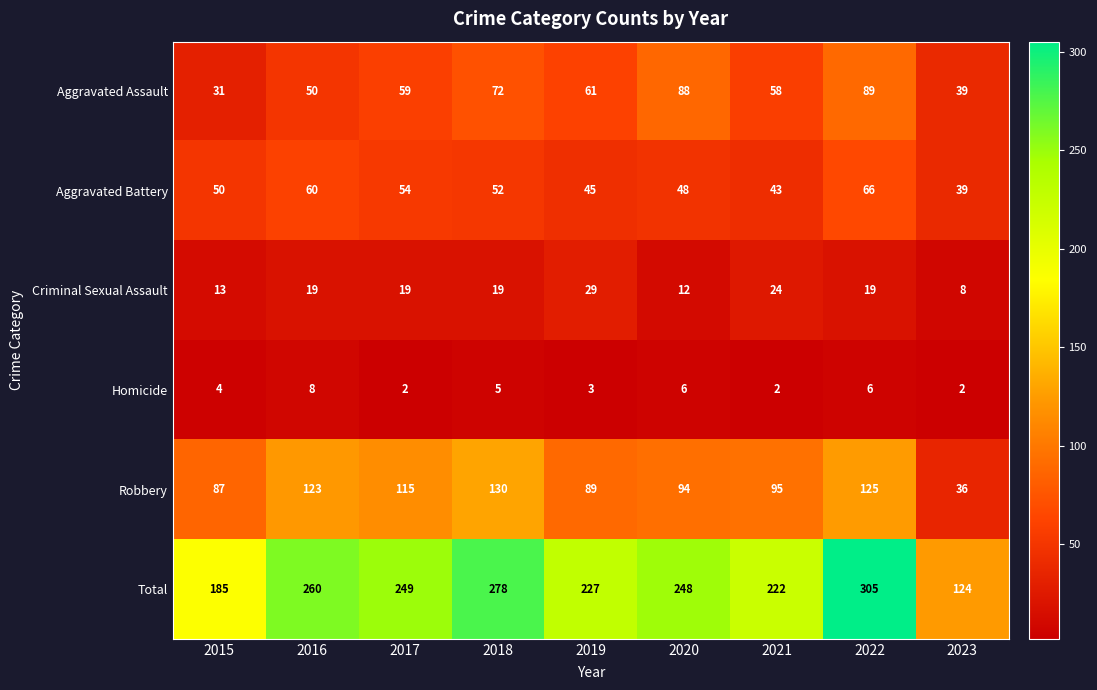

At how many categories does at least one series exceed 145?

8